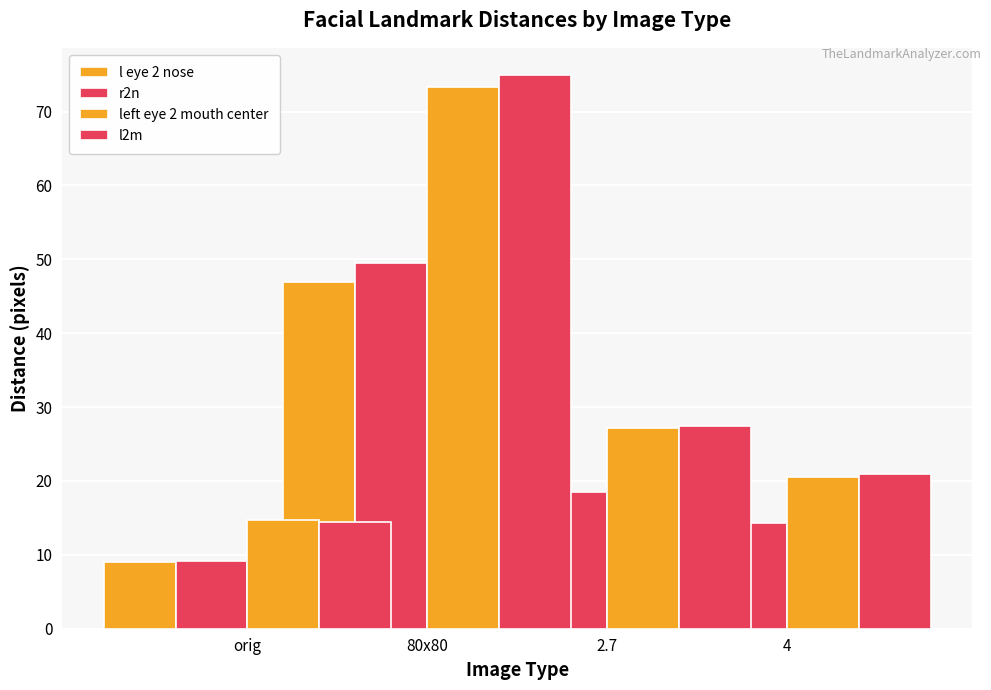

How many values in the l2m series exceed 27?

2